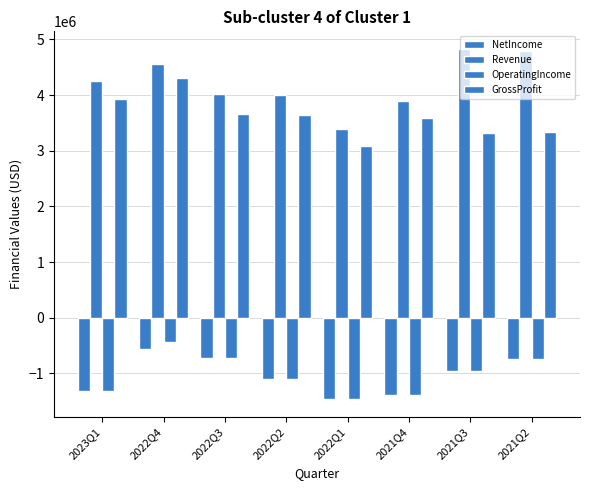

How many data points in GrossProfit are less than 3644000?

4